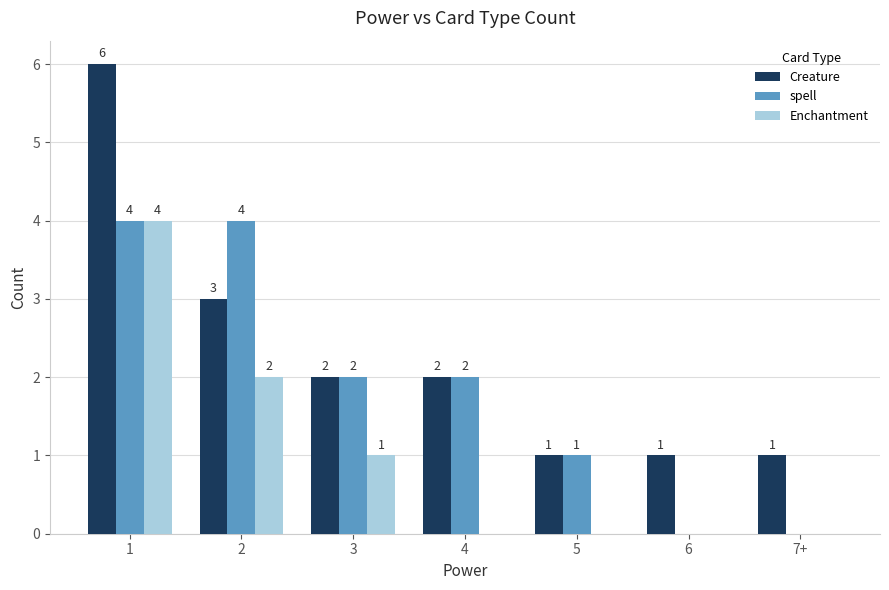

What value does the spell series have at 3?

2